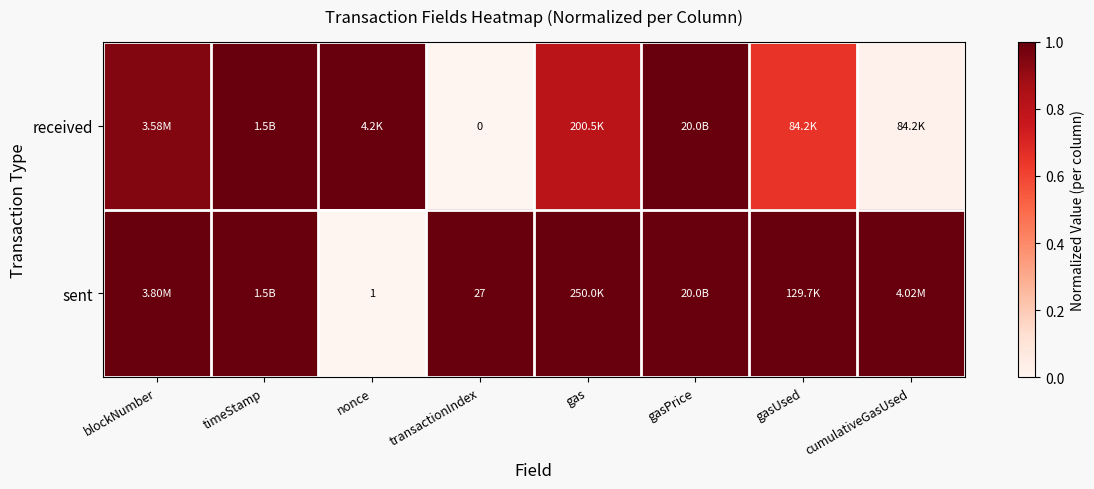

Which series has the widest spread of values?

received